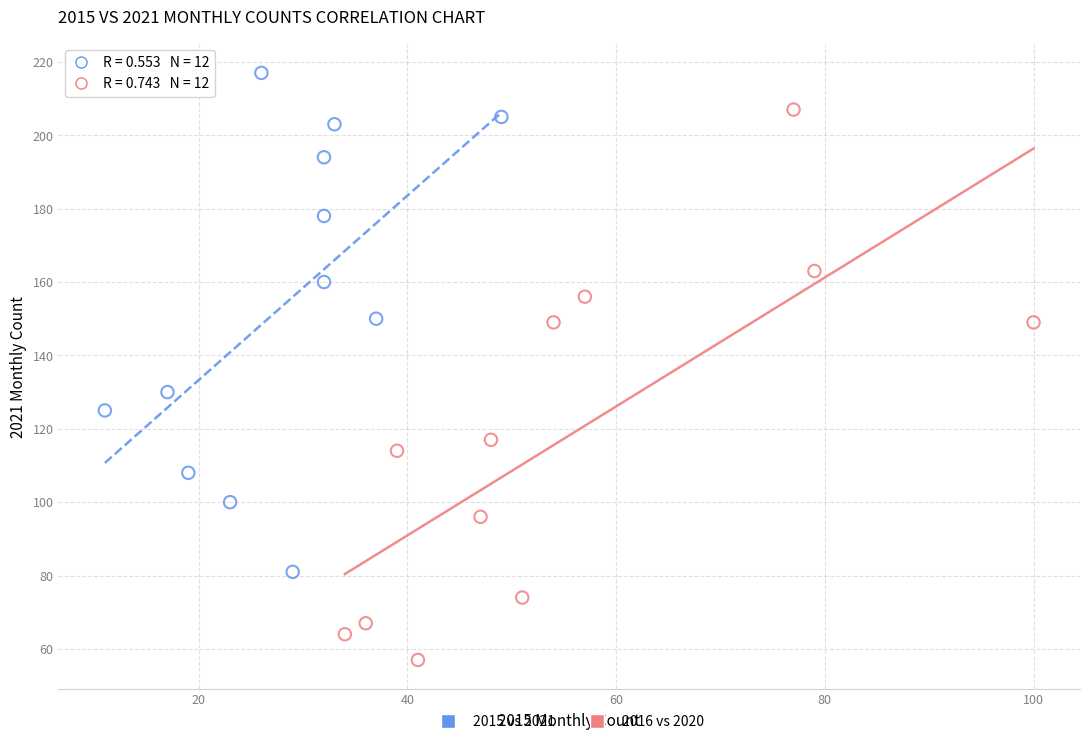

Which series contains the lowest Y value?

2016 vs 2020